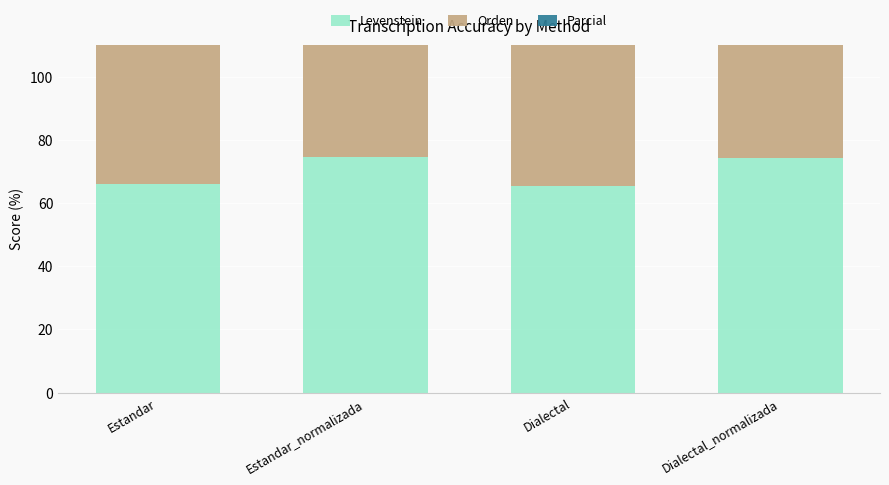

Rank the series by their average value, from highest to lowest.

Orden, Parcial, Levenstein